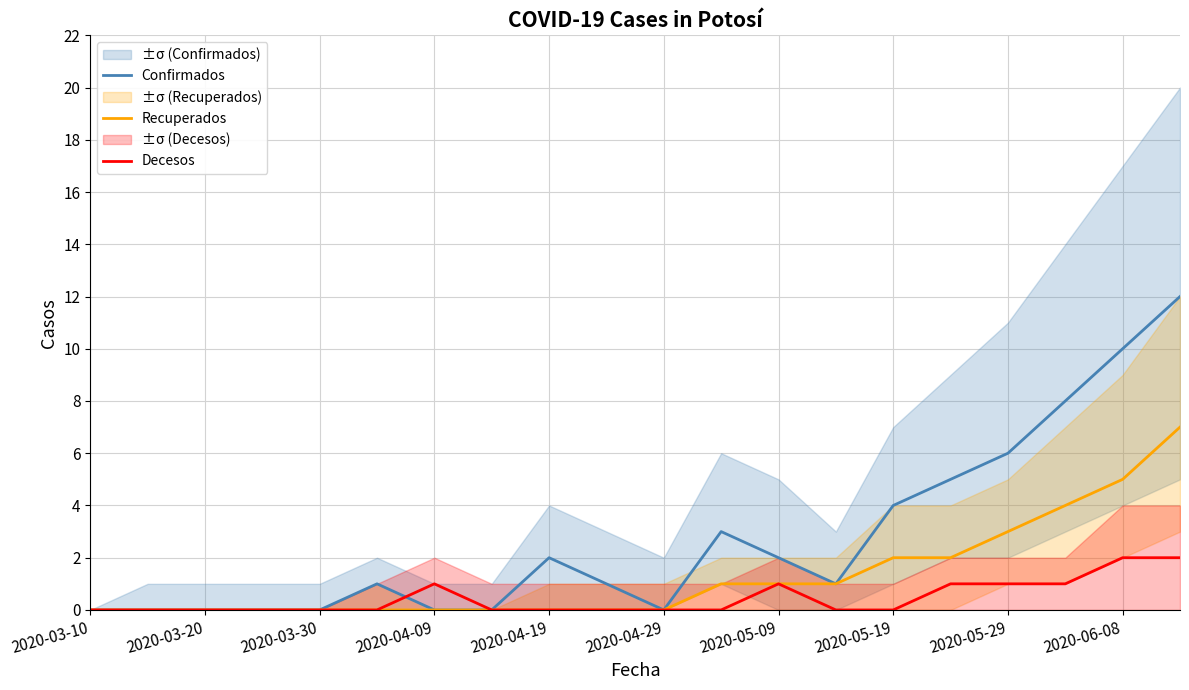

Is it true that Recuperados equals 3 at 2020-04-19?

False